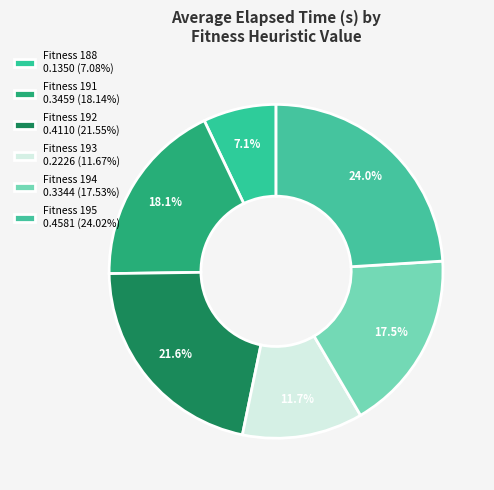

How many slices are in this pie chart?

6